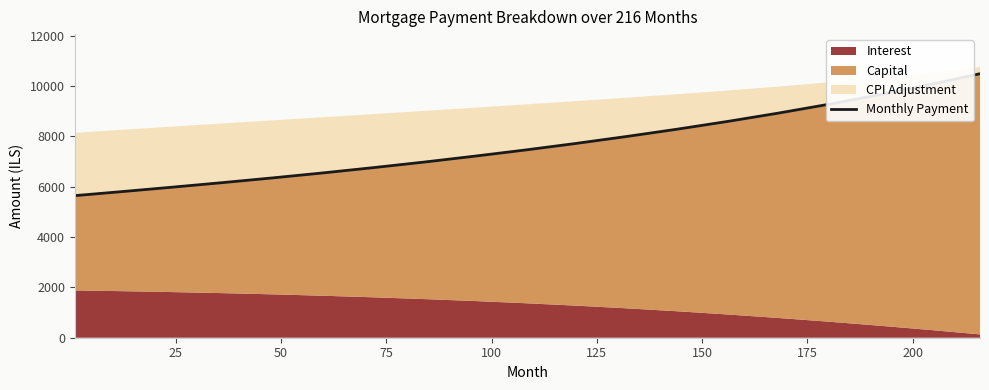

How many lines are shown in the chart?

1